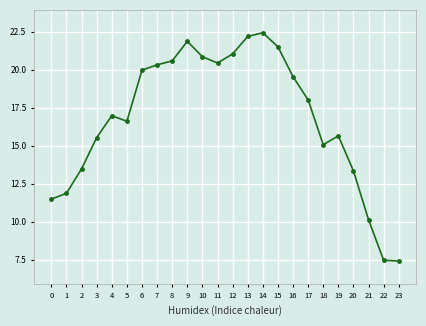

What is the value of the 16th point from the left?

21.5